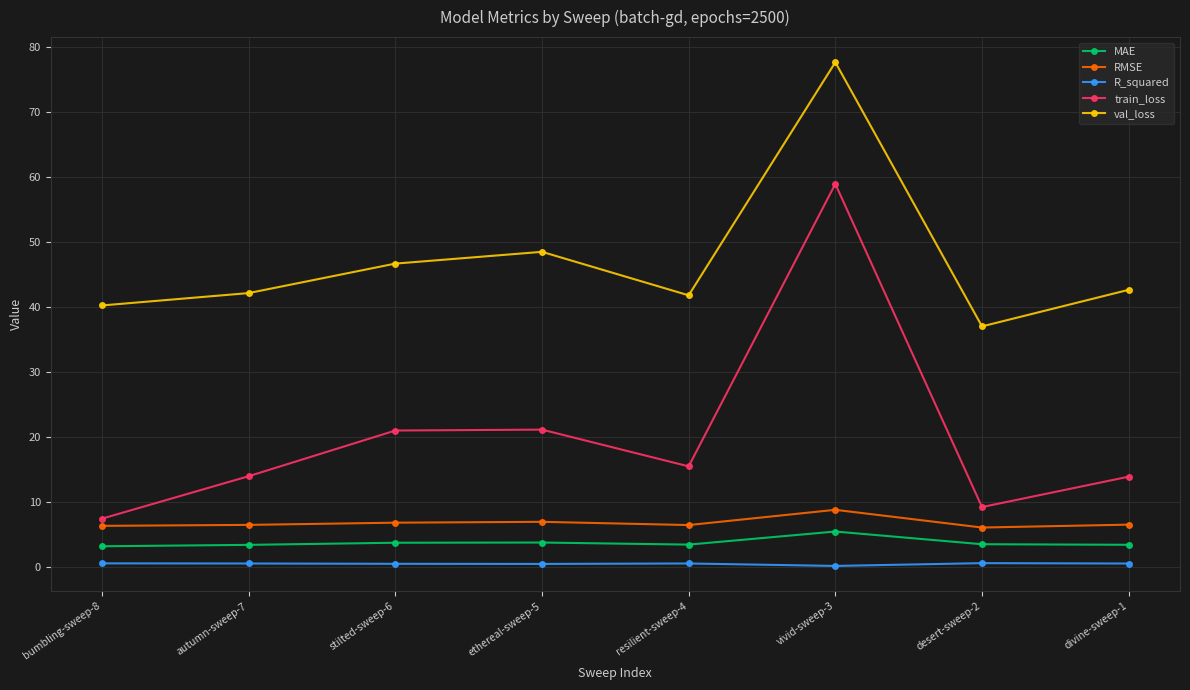

Between ethereal-sweep-5 and divine-sweep-1, which series saw the biggest shift?

train_loss